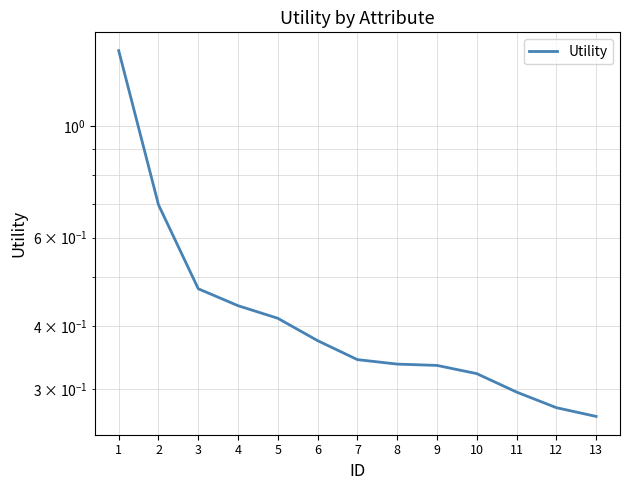

Reading left to right, list all the values displayed in this chart.

1.4	0.7	0.5	0.4	0.4	0.4	0.3	0.3	0.3	0.3	0.3	0.3	0.3